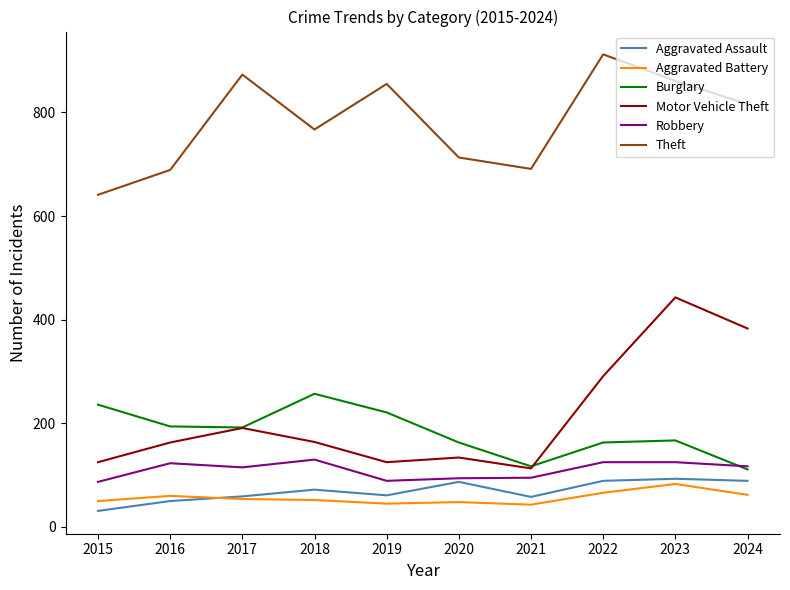

What is the minimum value shown in the chart?

31